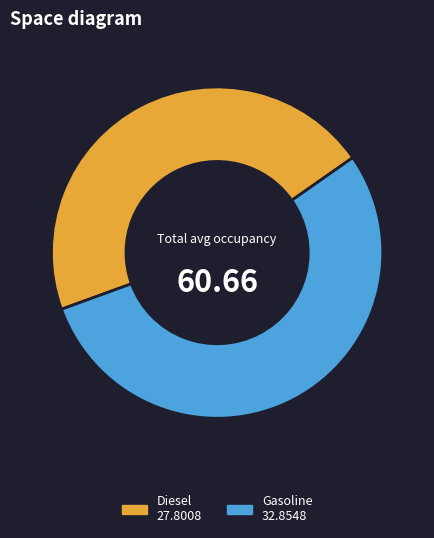

How many segments does this pie chart have?

2